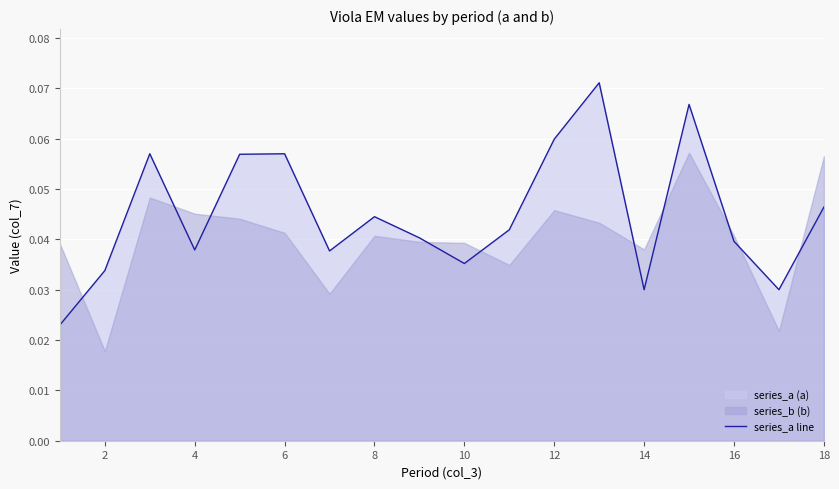

What is the maximum value shown in the chart?

0.1